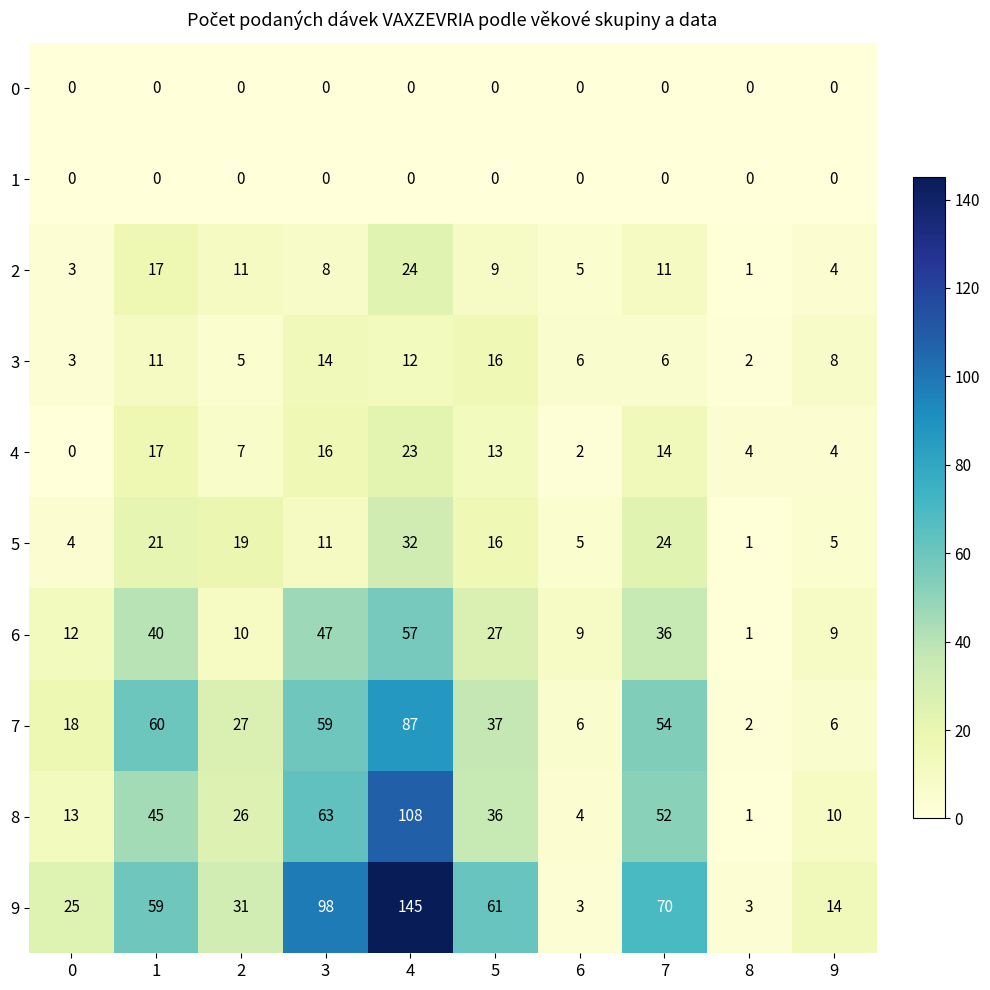

At which category is the sum across all series the highest?

4